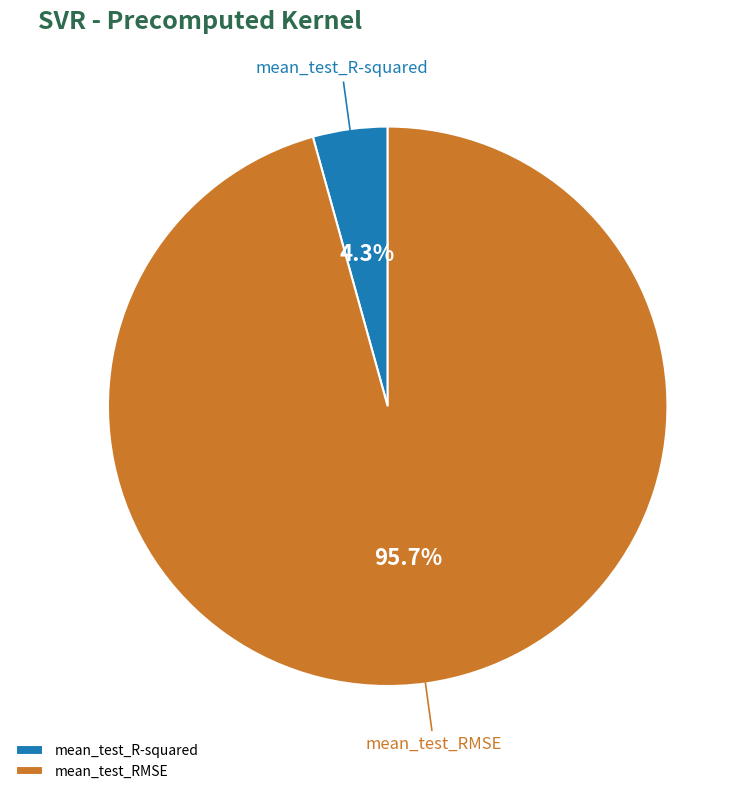

True or false: mean_test_RMSE accounts for 96% of the total.

True